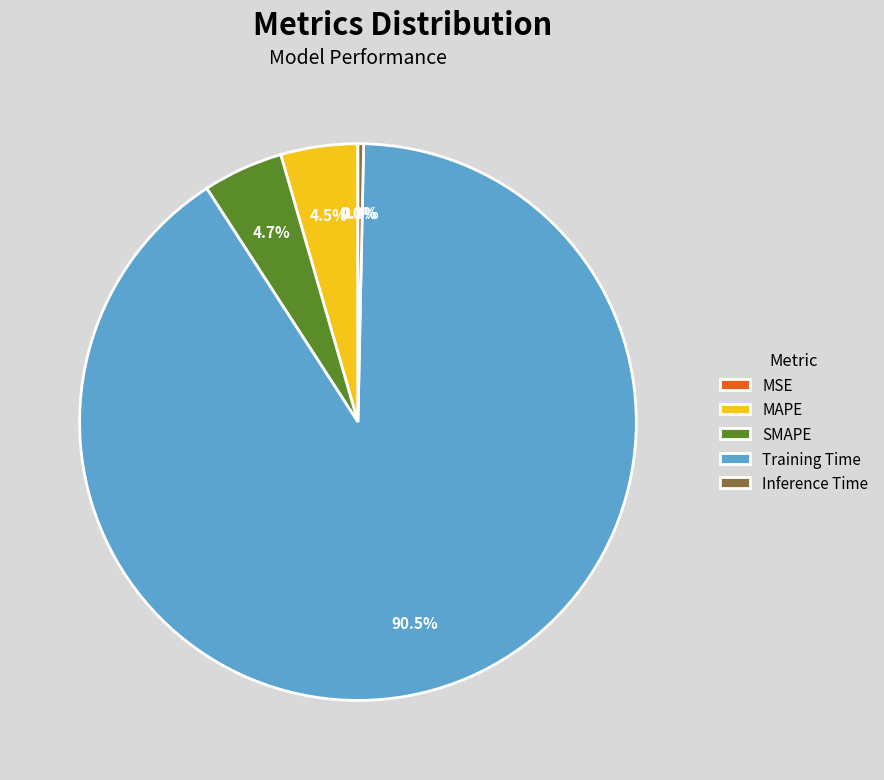

Which category has the biggest portion of the pie?

Training Time